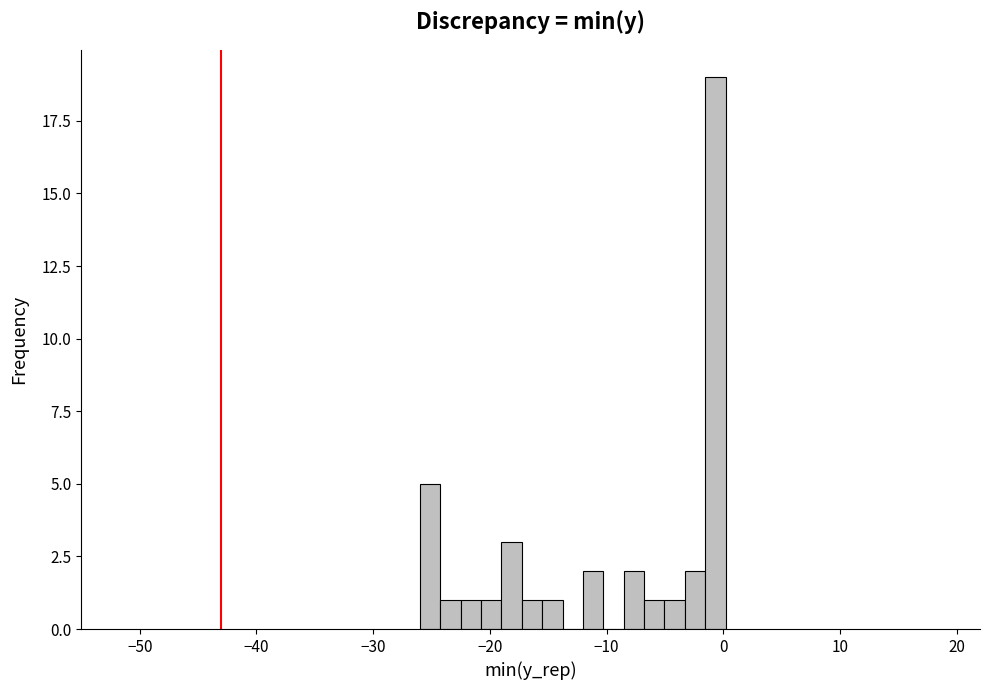

Read against the x-axis, roughly where is the centre of the tallest bar?

-1